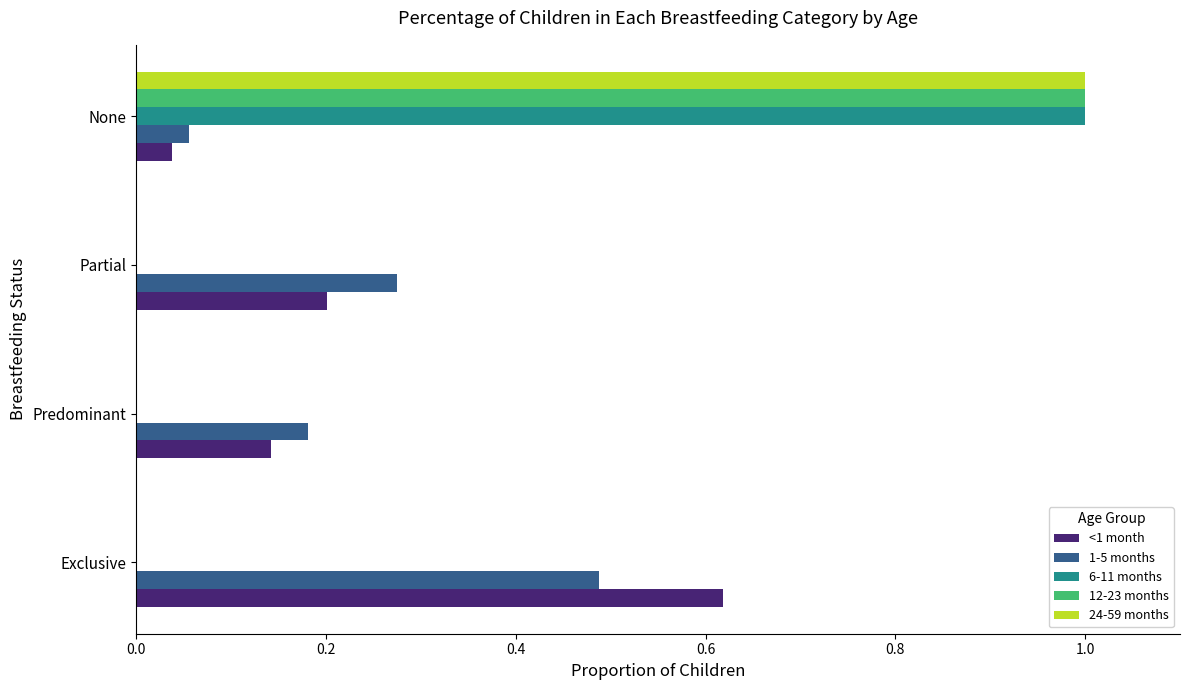

What is the sum of all <1 month values?

1.0